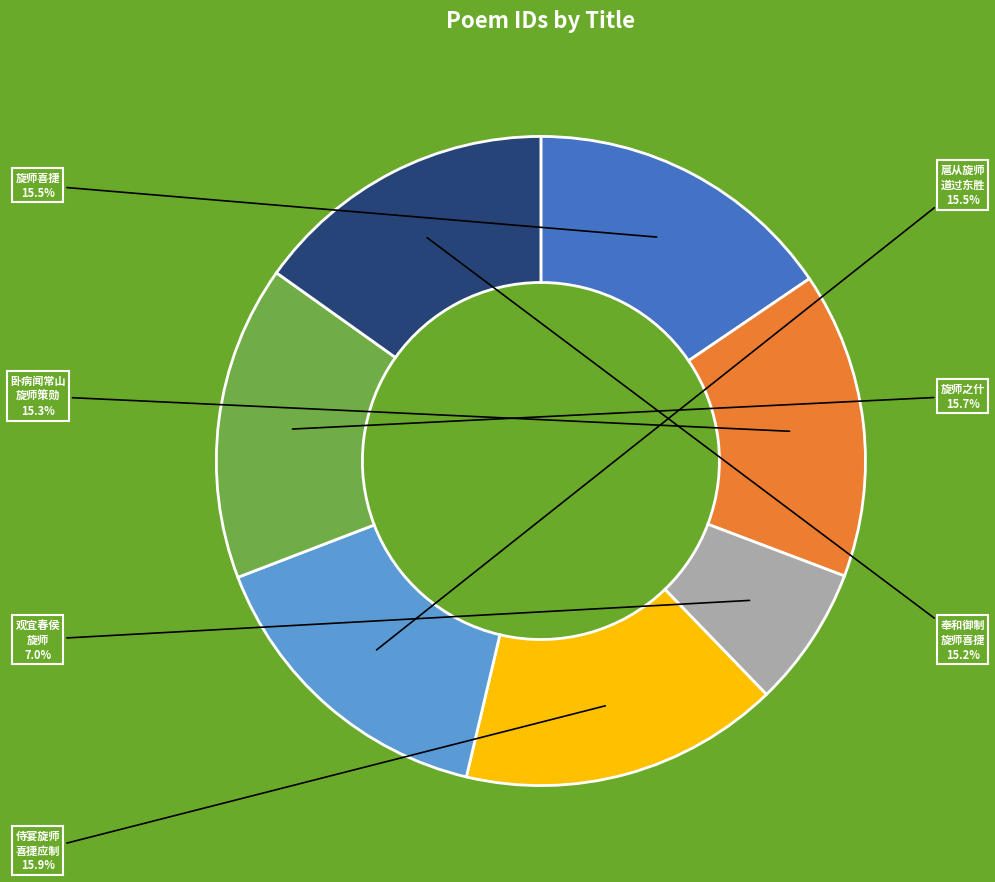

Is there any slice that represents more than half of the pie?

No